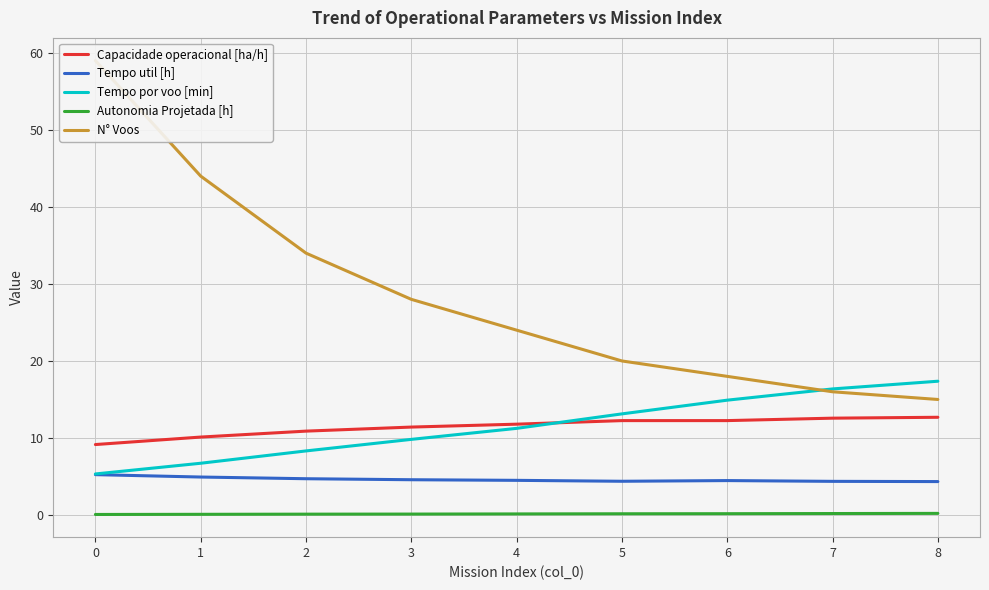

Reading left to right, transcribe all the data shown in this chart.

Capacidade operacional [ha/h]: 0=9.1	1=10.1	2=10.9	3=11.4	4=11.8	5=12.3	6=12.3	7=12.6	8=12.7
Tempo util [h]: 0=5.2	1=4.9	2=4.7	3=4.6	4=4.5	5=4.4	6=4.5	7=4.4	8=4.3
Tempo por voo [min]: 0=5.3	1=6.7	2=8.3	3=9.8	4=11.2	5=13.1	6=14.9	7=16.4	8=17.4
Autonomia Projetada [h]: 0=0.1	1=0.1	2=0.1	3=0.1	4=0.1	5=0.2	6=0.2	7=0.2	8=0.2
N° Voos: 0=59.0	1=44.0	2=34.0	3=28.0	4=24.0	5=20.0	6=18.0	7=16.0	8=15.0